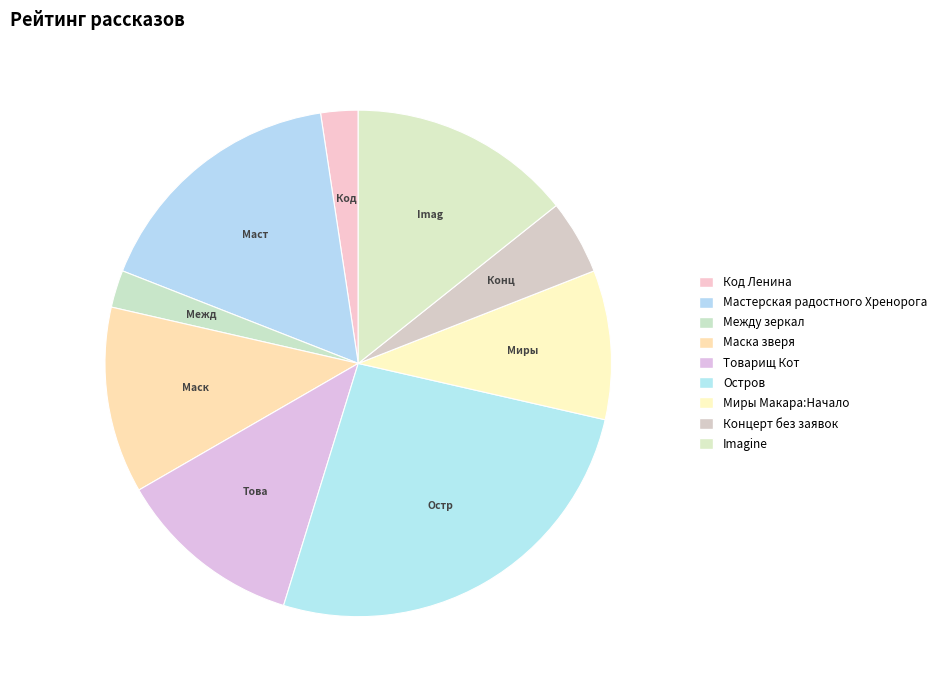

Which category has the biggest portion of the pie?

Остров